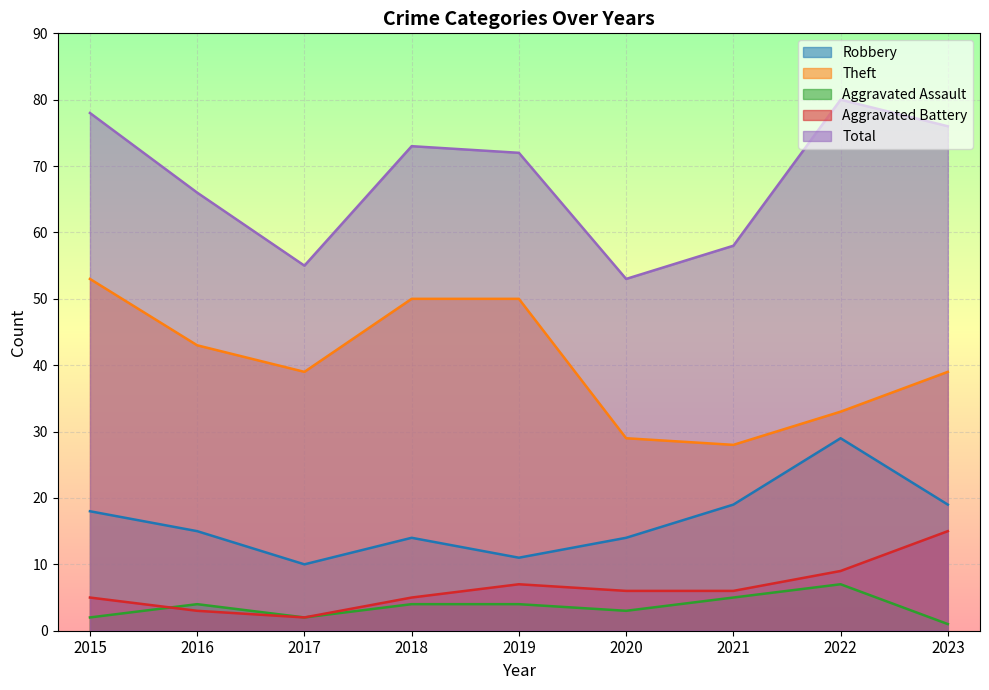

What is the average value of the Aggravated Assault series?

4